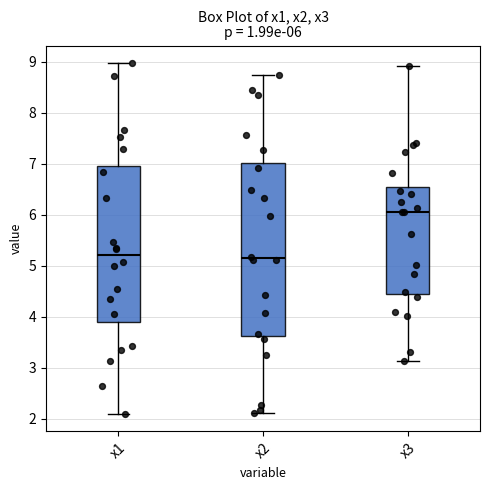

Which box's median line is the highest?

x3